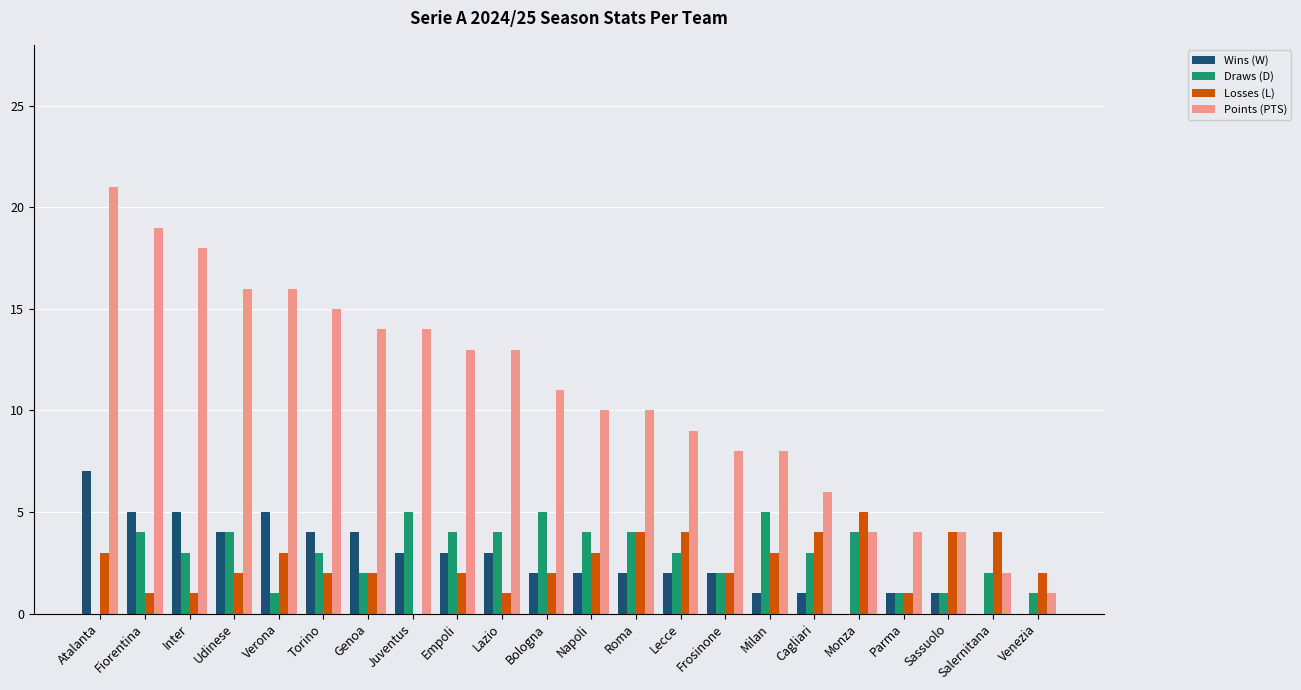

Between Inter and Monza, which series saw the biggest shift?

Points (PTS)